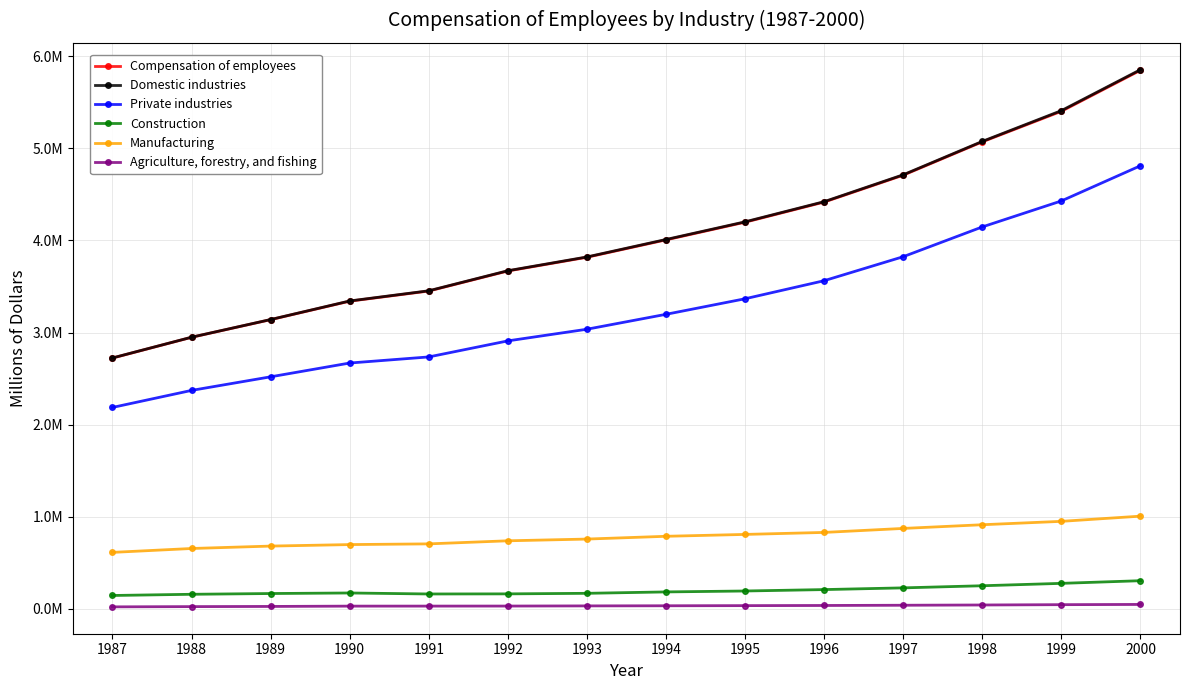

Does the chart have visible grid lines?

Yes